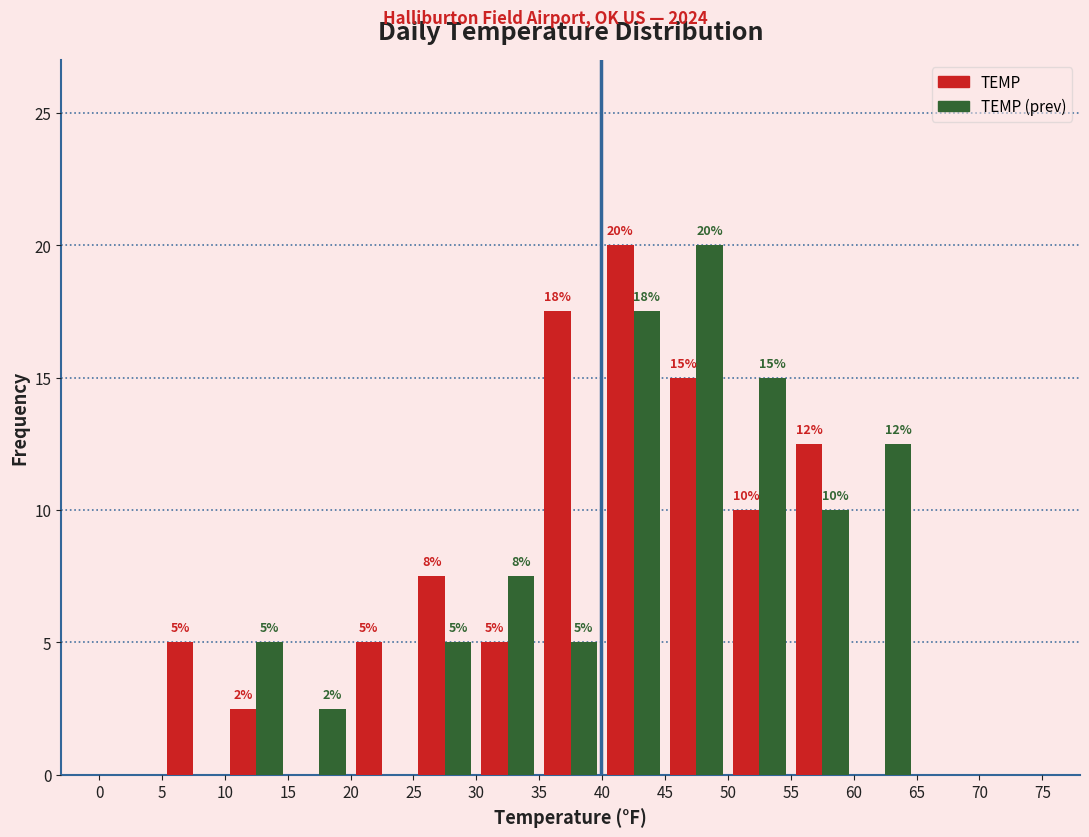

In the TEMP series, which range on the x-axis has the tallest bar?

40 to 45